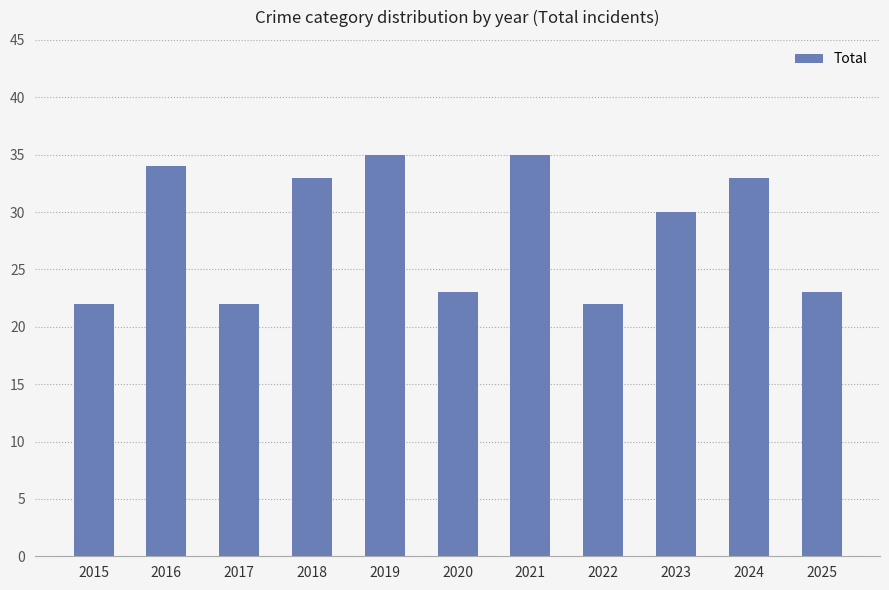

Count the number of categories in the chart.

11